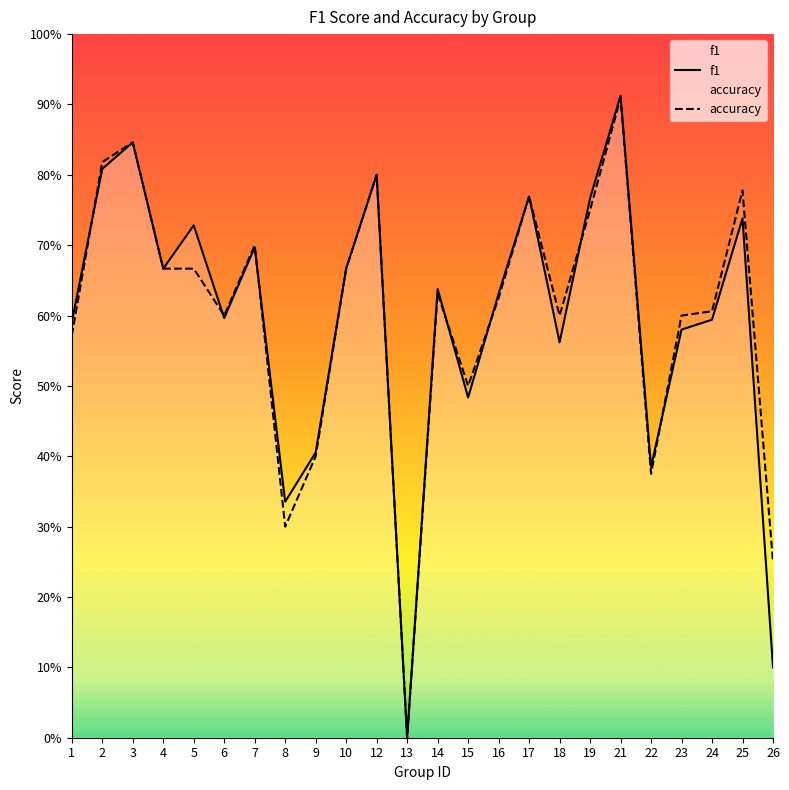

True or false: accuracy has a value of 1.4 at 2.

False